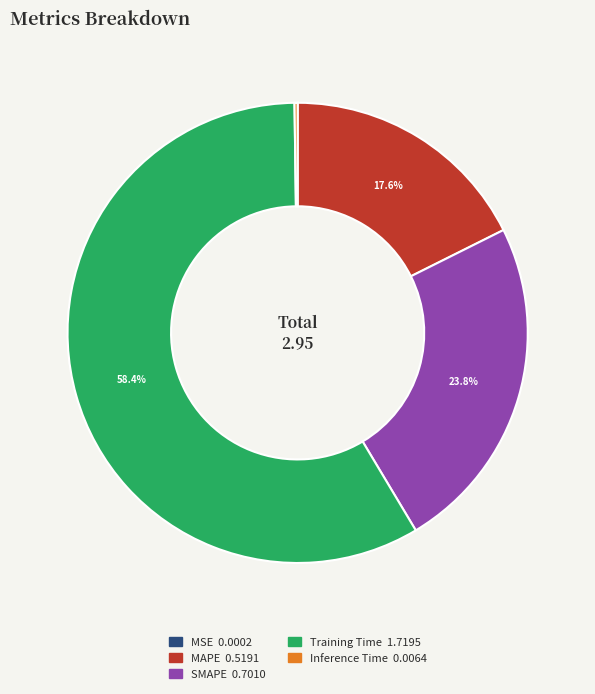

Which category has the biggest portion of the pie?

Training Time